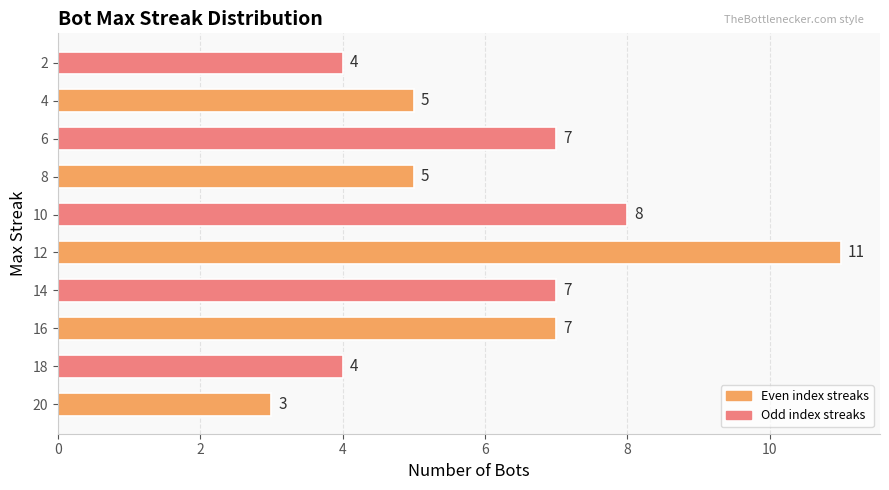

How many values are between 4 and 7?

7